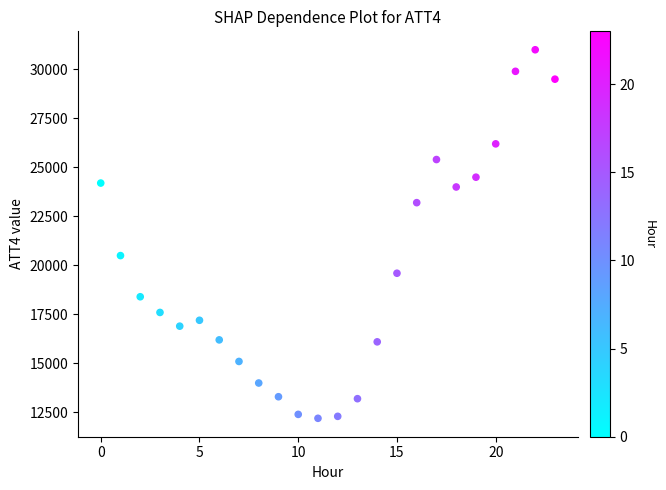

What Y value in the scatter plot is closest to 21600?

20500